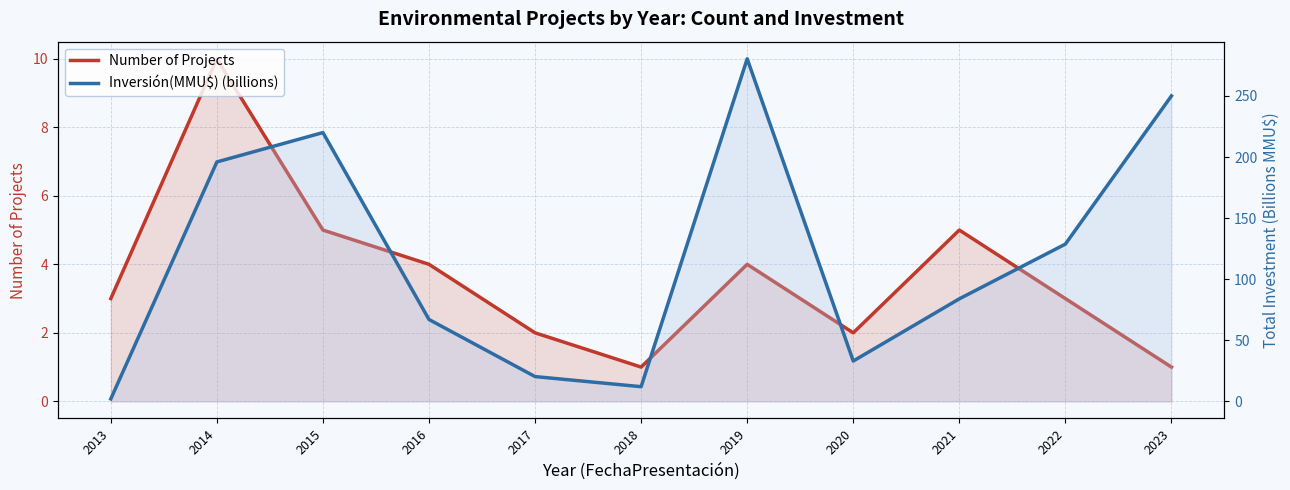

What is the lowest value of the Number of Projects series?

1.0